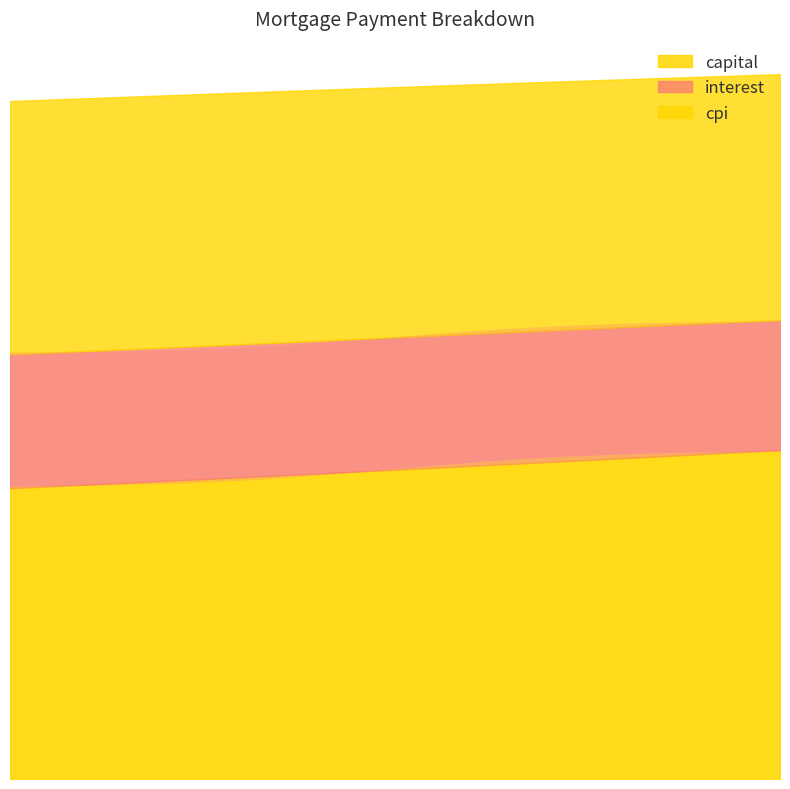

How many lines are shown in the chart?

3